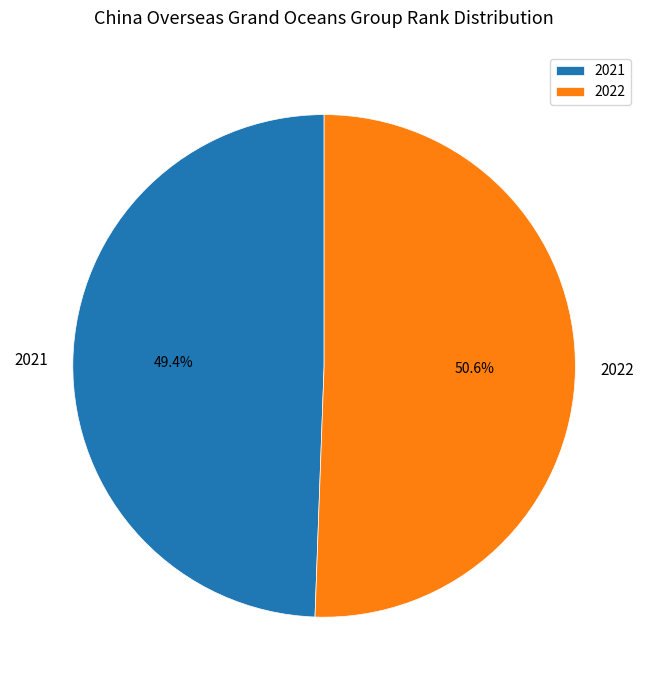

What is the smallest slice in the pie chart?

2021